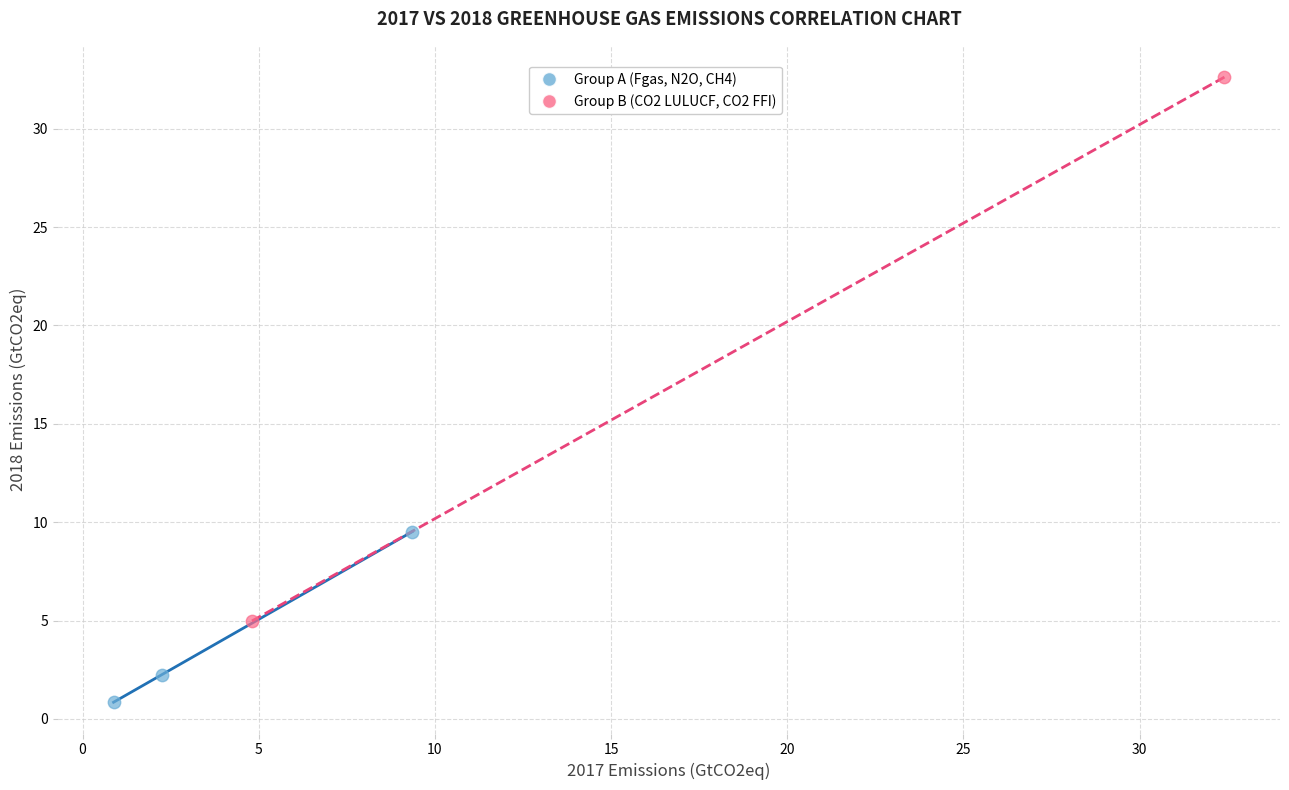

What are all the series names shown in the legend?

Group A (Fgas, N2O, CH4), Group B (CO2 LULUCF, CO2 FFI)